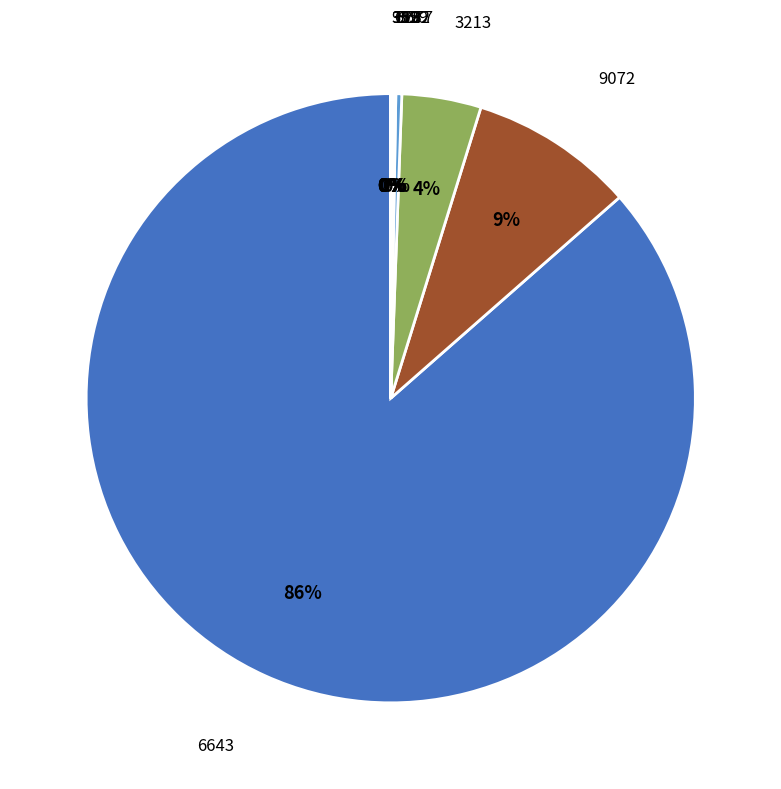

Which category has the biggest portion of the pie?

6643